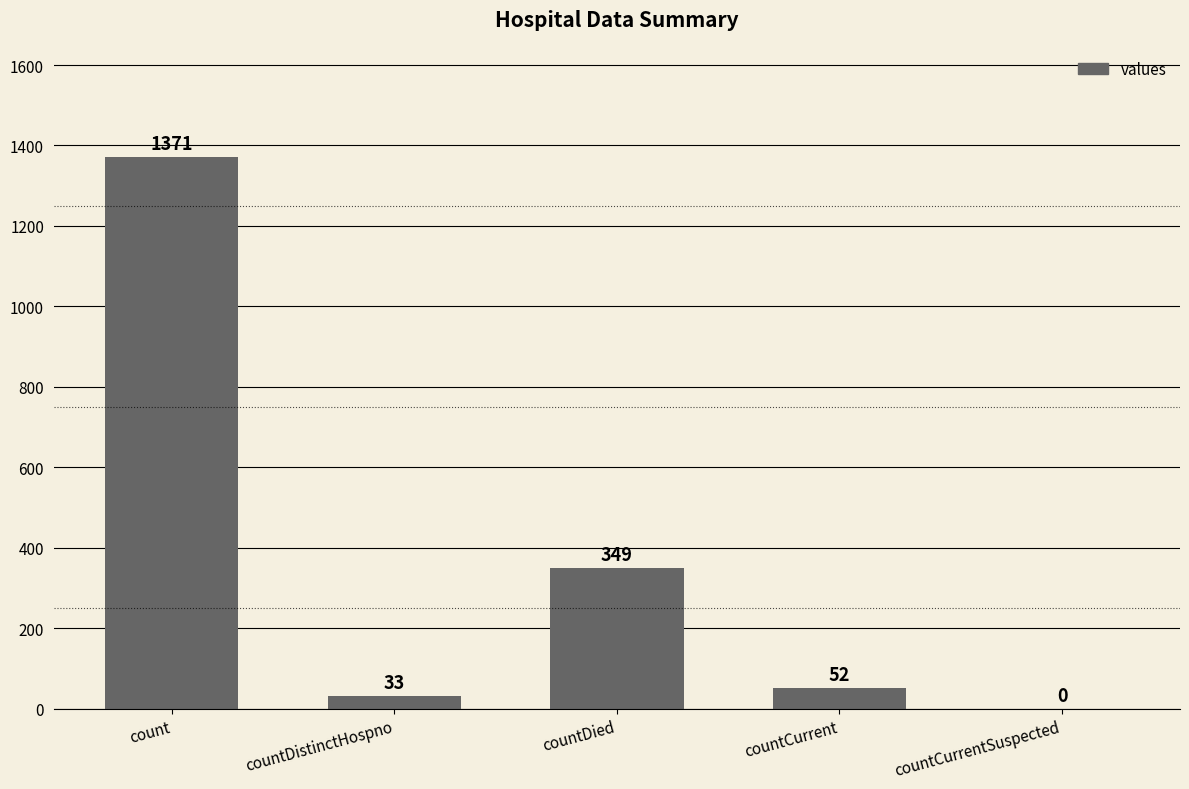

What is the change in value from countDistinctHospno to countDied?

+316